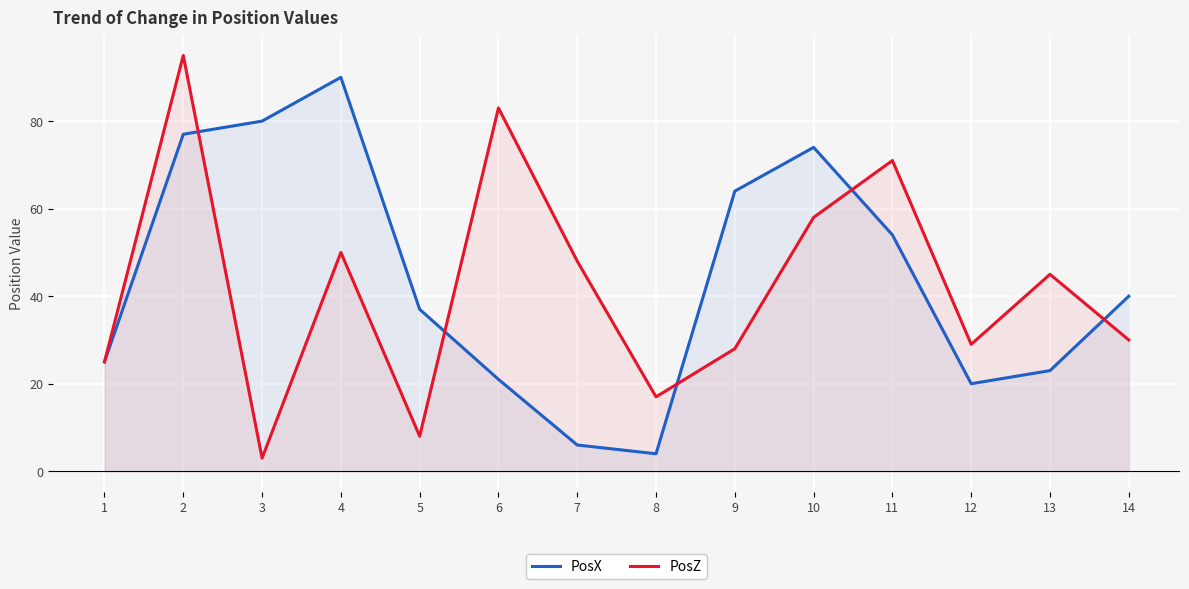

Where is the first local minimum for PosZ?

3